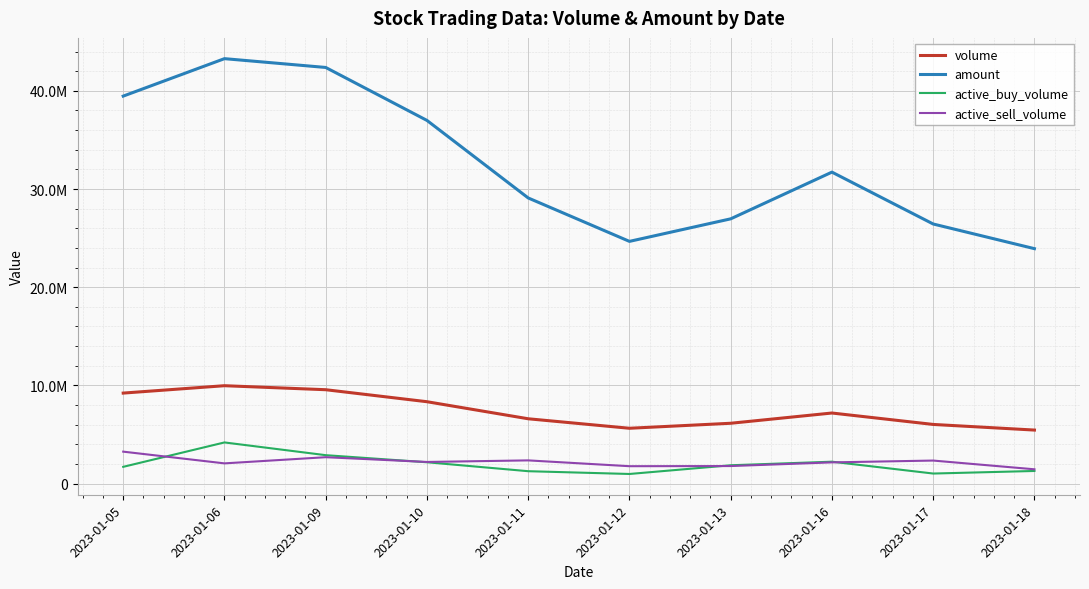

Is the value of amount at 2023-01-09 greater than the value of volume at 2023-01-17?

Yes